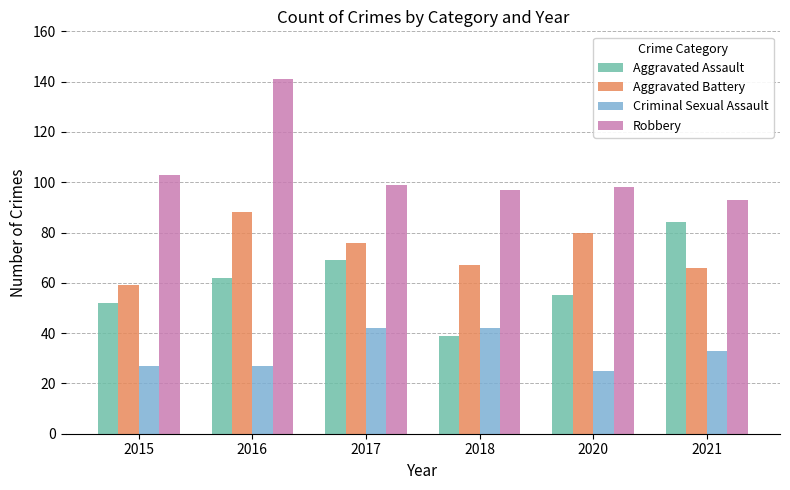

Rank the series by their average value, from lowest to highest.

Criminal Sexual Assault, Aggravated Assault, Aggravated Battery, Robbery